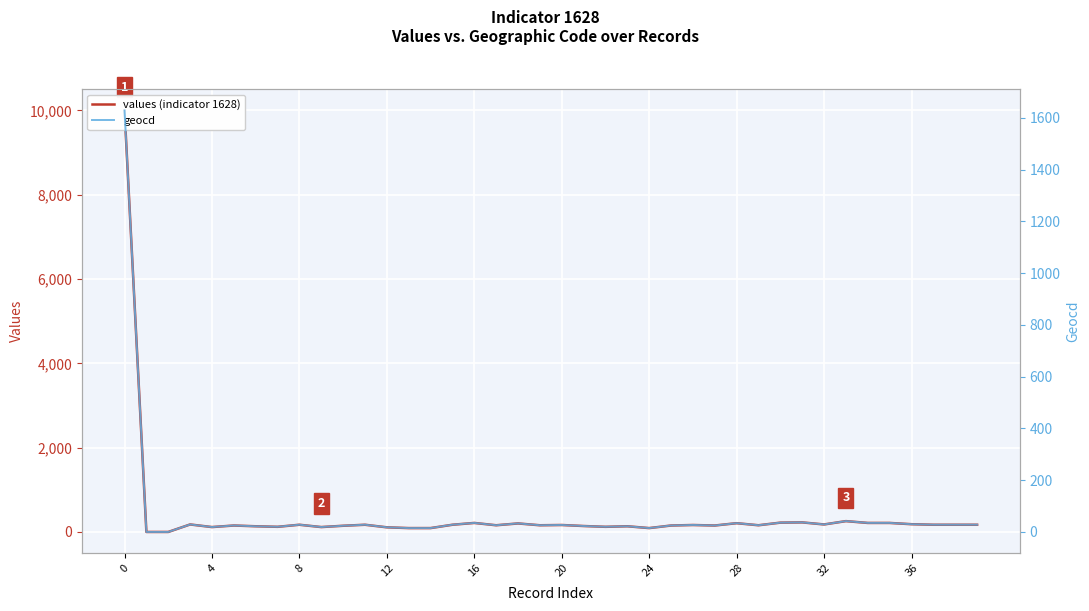

At how many categories does at least one series exceed 4823?

1